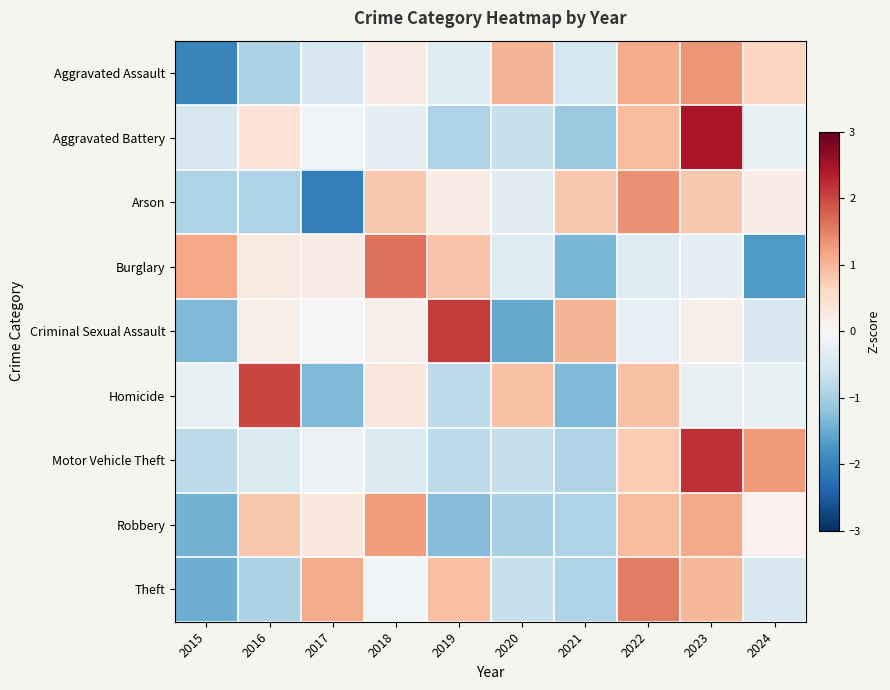

Reading right to left, list all the values displayed in this chart.

Aggravated Assault: 2024=0.6	2023=1.3	2022=1.1	2021=-0.5	2020=1.0	2019=-0.4	2018=0.2	2017=-0.5	2016=-1.0	2015=-2.0
Aggravated Battery: 2024=-0.2	2023=2.5	2022=0.9	2021=-1.1	2020=-0.7	2019=-0.9	2018=-0.3	2017=-0.1	2016=0.4	2015=-0.5
Arson: 2024=0.2	2023=0.8	2022=1.4	2021=0.8	2020=-0.3	2019=0.2	2018=0.8	2017=-2.1	2016=-0.9	2015=-0.9
Burglary: 2024=-1.7	2023=-0.3	2022=-0.4	2021=-1.4	2020=-0.4	2019=0.8	2018=1.6	2017=0.2	2016=0.3	2015=1.2
Criminal Sexual Assault: 2024=-0.5	2023=0.2	2022=-0.3	2021=1.0	2020=-1.5	2019=2.1	2018=0.2	2017=-0.0	2016=0.2	2015=-1.3
Homicide: 2024=-0.2	2023=-0.2	2022=0.9	2021=-1.3	2020=0.9	2019=-0.8	2018=0.3	2017=-1.3	2016=2.0	2015=-0.2
Motor Vehicle Theft: 2024=1.3	2023=2.2	2022=0.8	2021=-0.9	2020=-0.7	2019=-0.8	2018=-0.4	2017=-0.2	2016=-0.4	2015=-0.8
Robbery: 2024=0.1	2023=1.1	2022=0.9	2021=-0.9	2020=-1.0	2019=-1.3	2018=1.3	2017=0.3	2016=0.8	2015=-1.4
Theft: 2024=-0.5	2023=1.0	2022=1.5	2021=-0.9	2020=-0.7	2019=0.9	2018=-0.1	2017=1.1	2016=-0.9	2015=-1.5